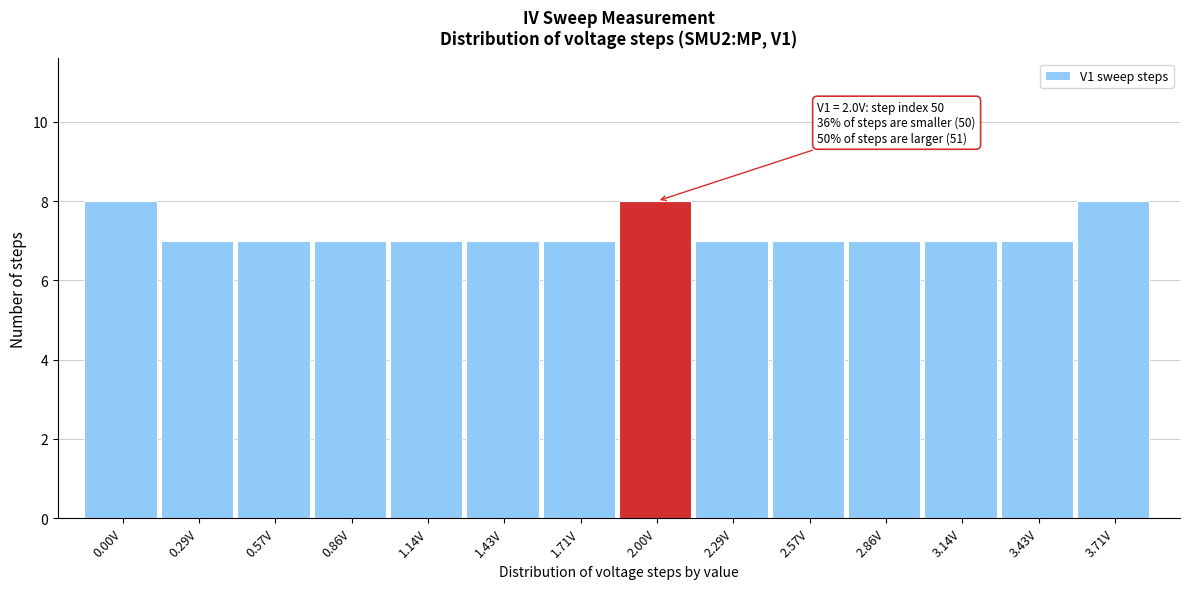

Reading left to right, transcribe all the data shown in this chart.

0.00V=8	0.29V=7	0.57V=7	0.86V=7	1.14V=7	1.43V=7	1.71V=7	2.00V=8	2.29V=7	2.57V=7	2.86V=7	3.14V=7	3.43V=7	3.71V=8